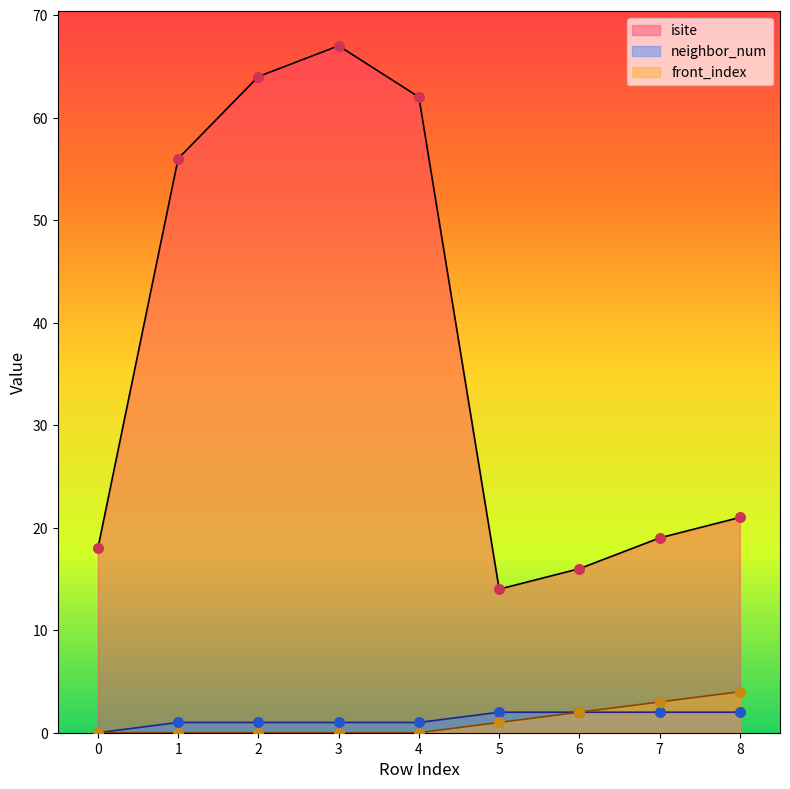

At how many categories does at least one series exceed 1?

9